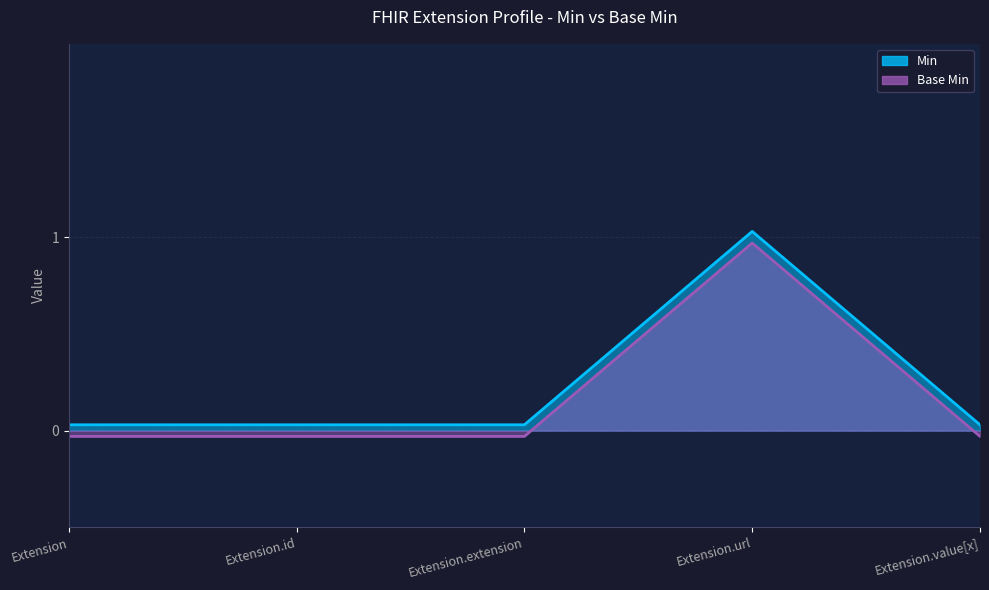

What is the difference between the maximum and second lowest values in the Base Min series?

1.0